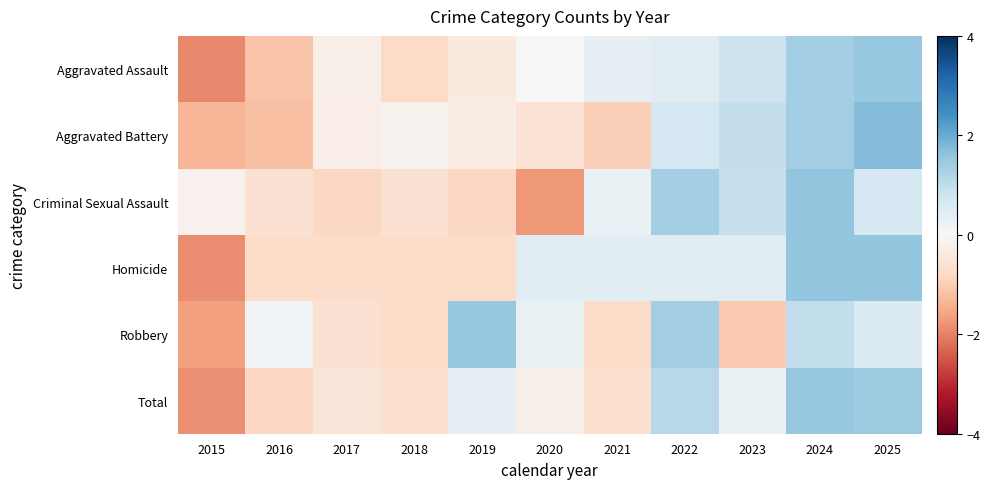

How many series are shown in this chart?

6